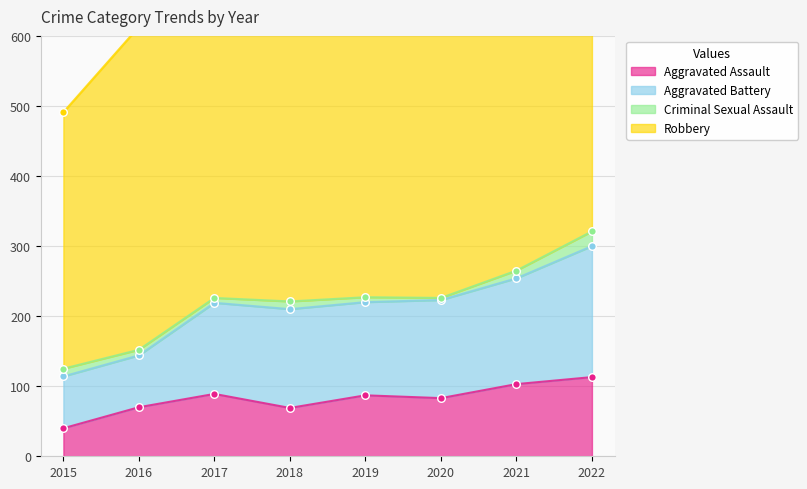

What are all the series names shown in the legend?

Aggravated Assault, Aggravated Battery, Criminal Sexual Assault, Robbery